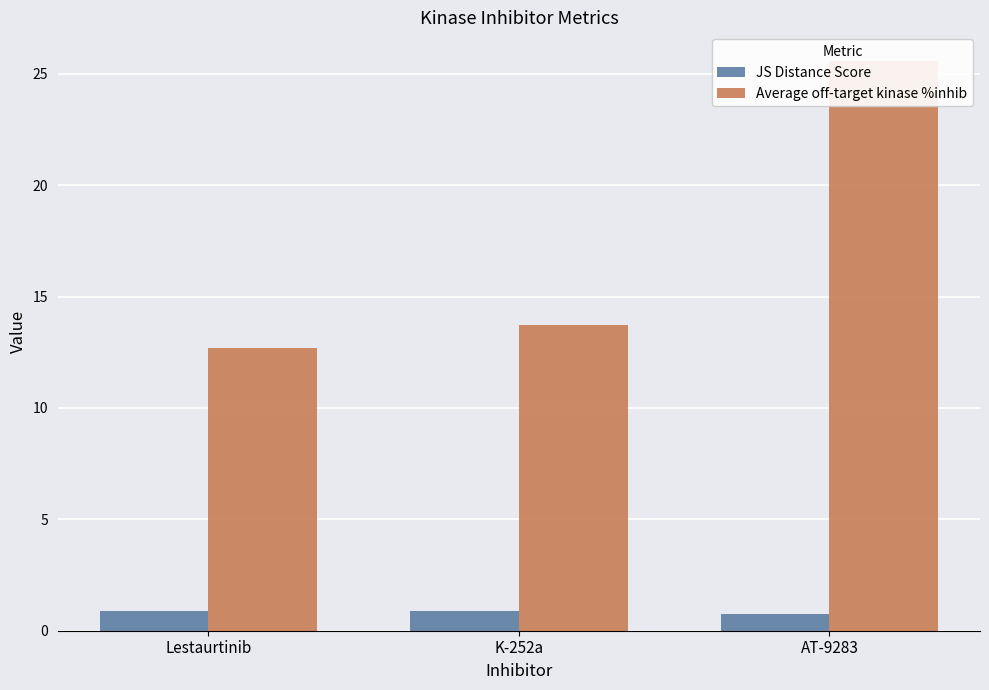

How many categories are shown in the chart?

3